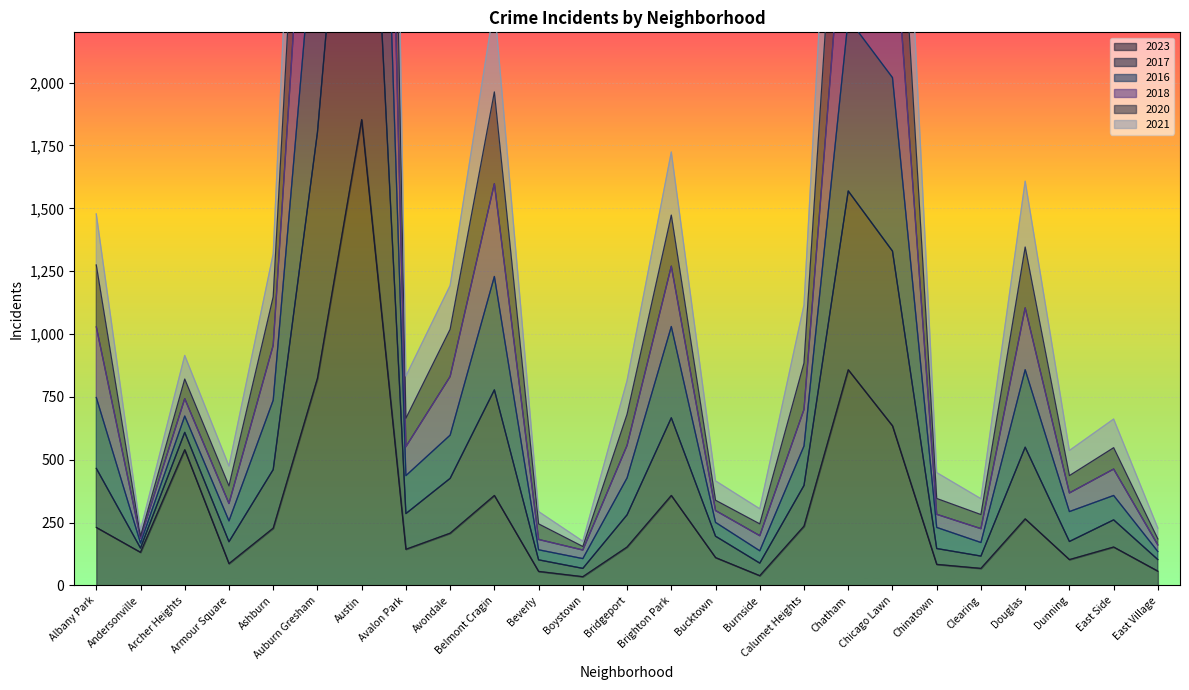

What is the value of the 2016 point at the 18th from the left?

3628